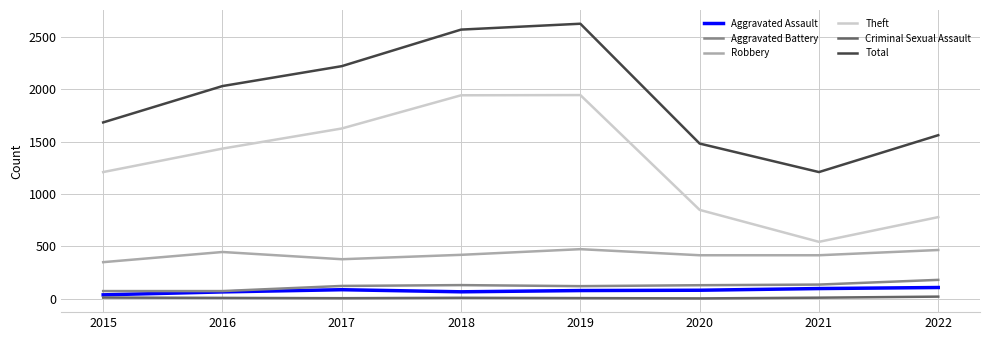

Which series changed the most between 2016 and 2018?

Total